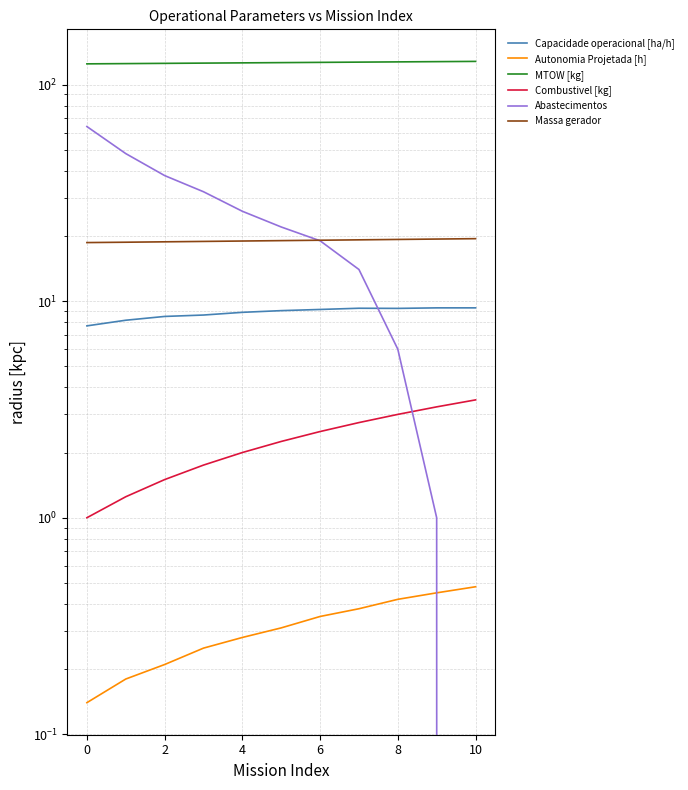

What is the label of the 1st point from the right?

10